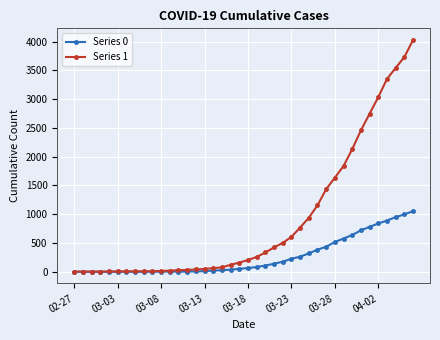

List the series in order of their overall mean, lowest first.

Series 0, Series 1